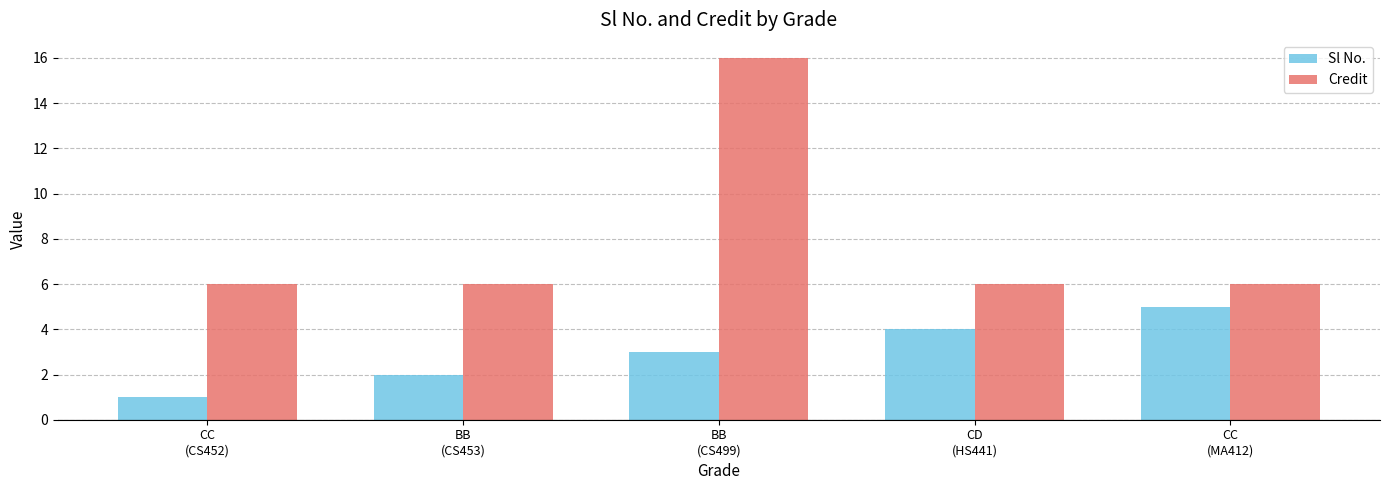

Is it true that Sl No. equals 5 at CC
(MA412)?

True